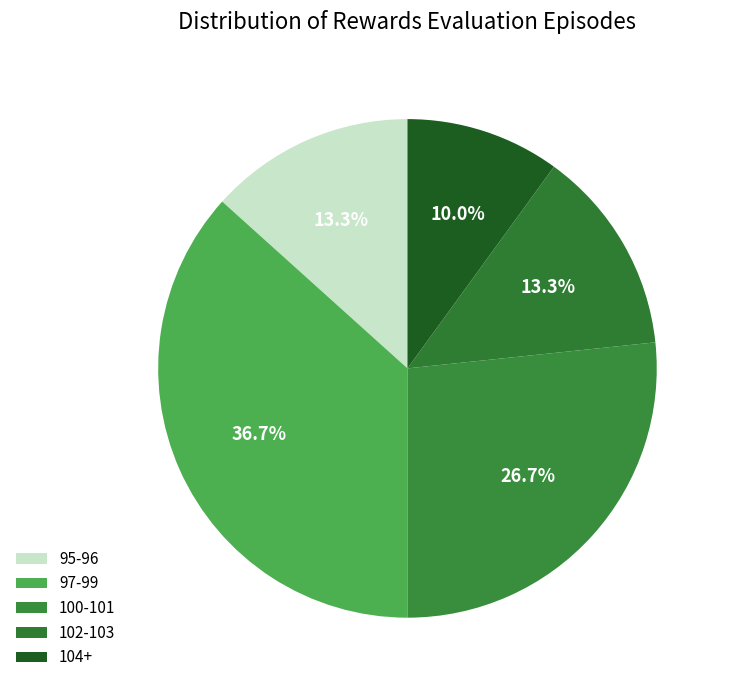

How many segments does this pie chart have?

5